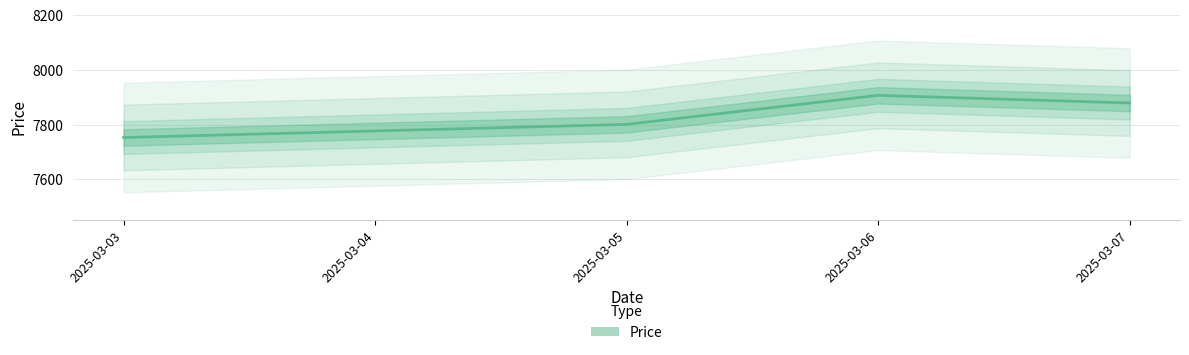

Reading right to left, what are all the values shown in this chart?

2025-03-07=7879	2025-03-06=7907	2025-03-05=7801	2025-03-04=7777	2025-03-03=7753